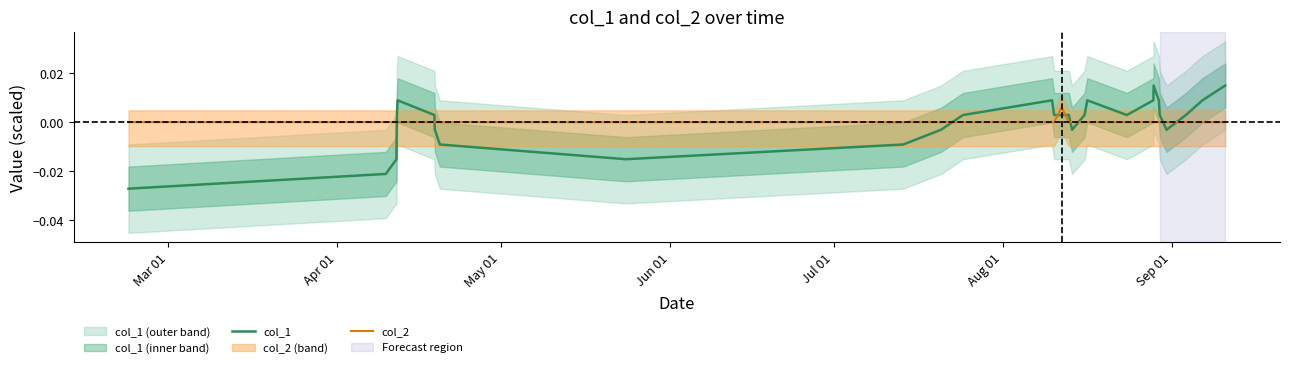

True or false: col_2 and col_1 intersect in this chart.

True